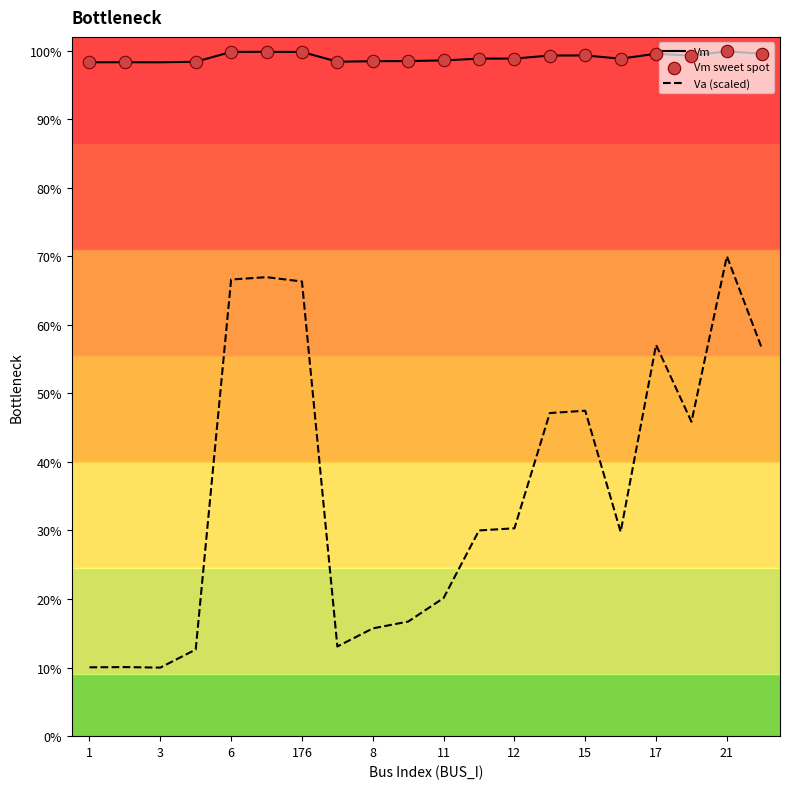

Is this an area chart (filled region under the line)?

No